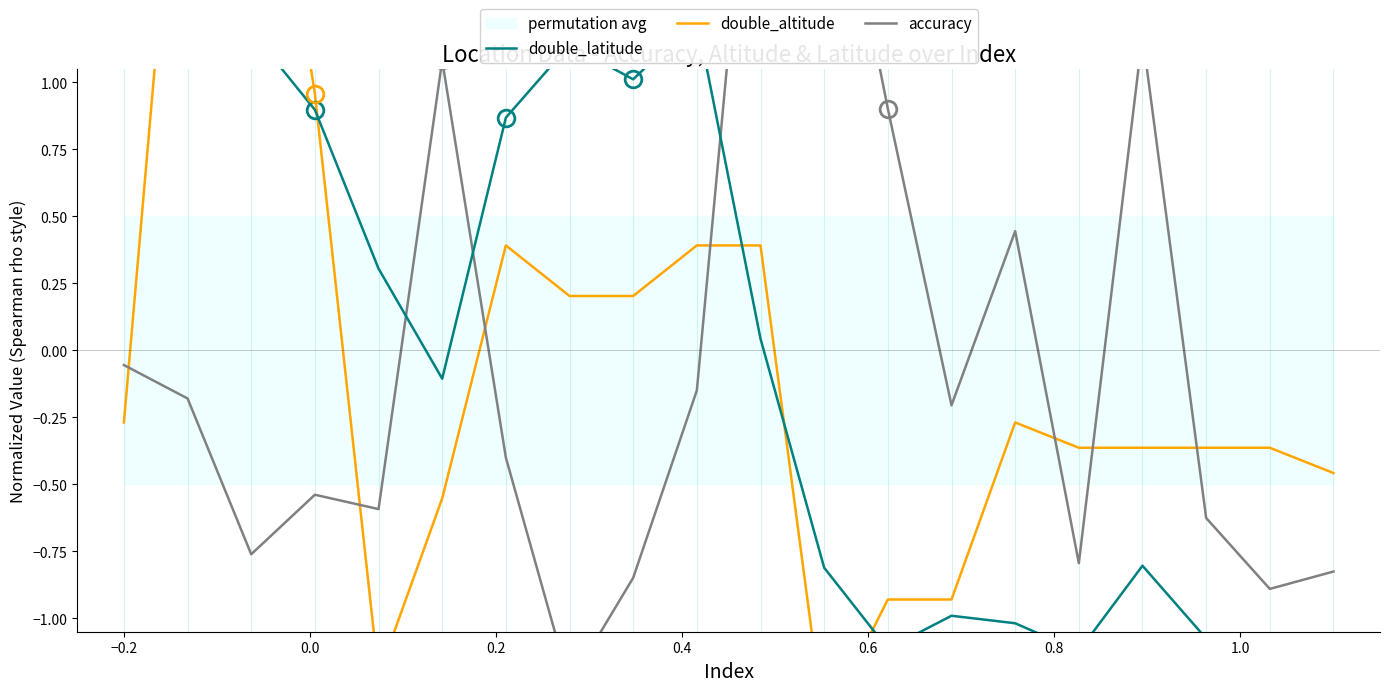

How many interior local valleys does the accuracy series have?

6